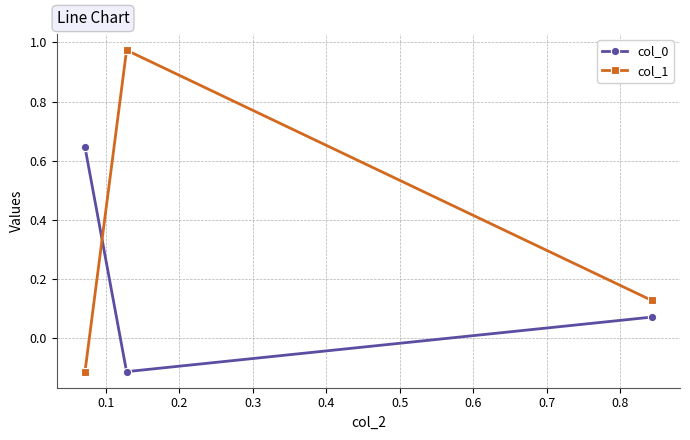

Rank the series by their average value, from highest to lowest.

col_1, col_0